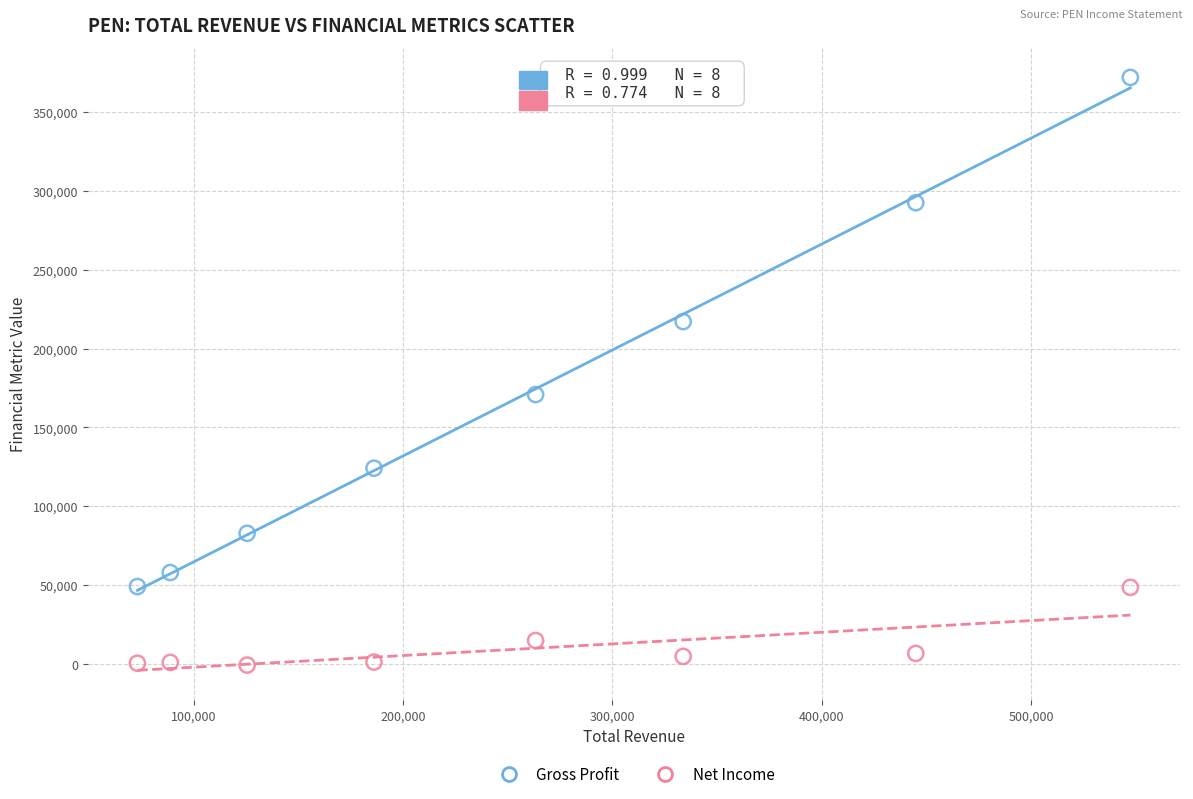

Which series contains the lowest Y value?

Net Income